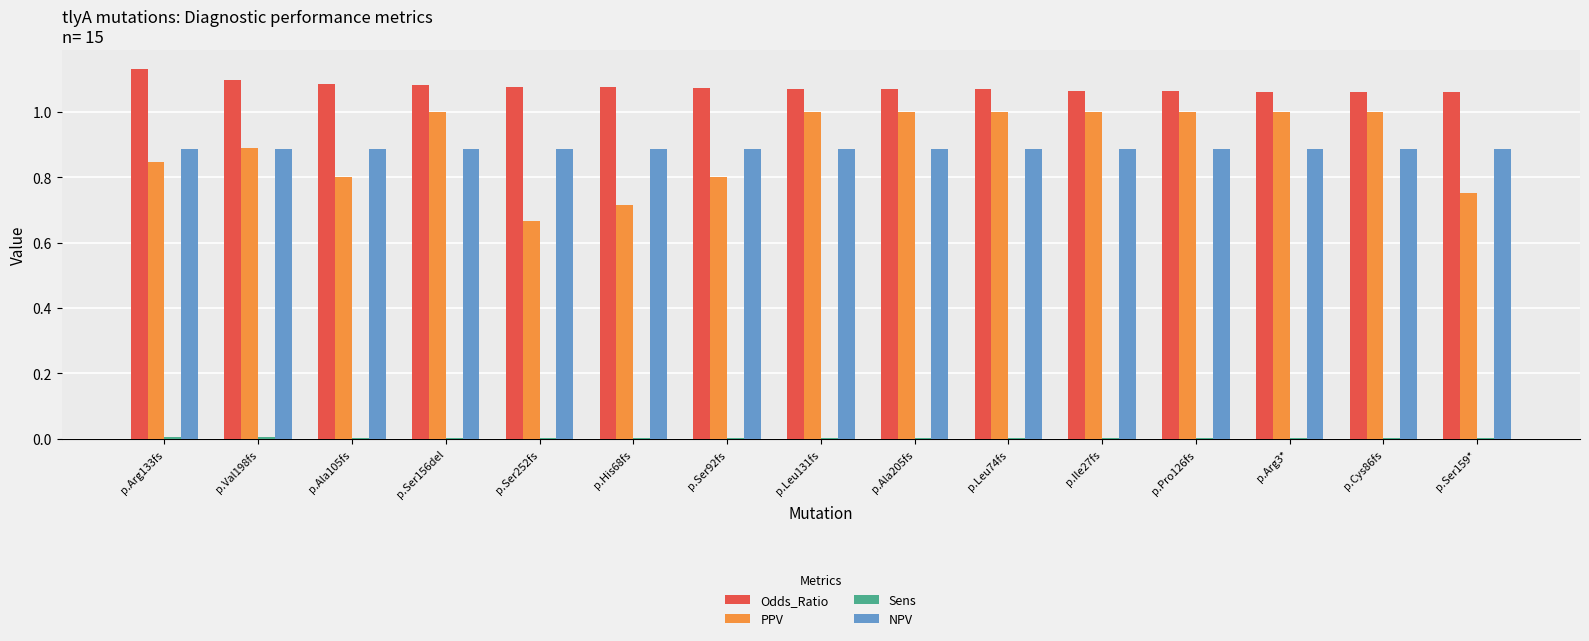

Which series has the largest total across all categories?

Odds_Ratio